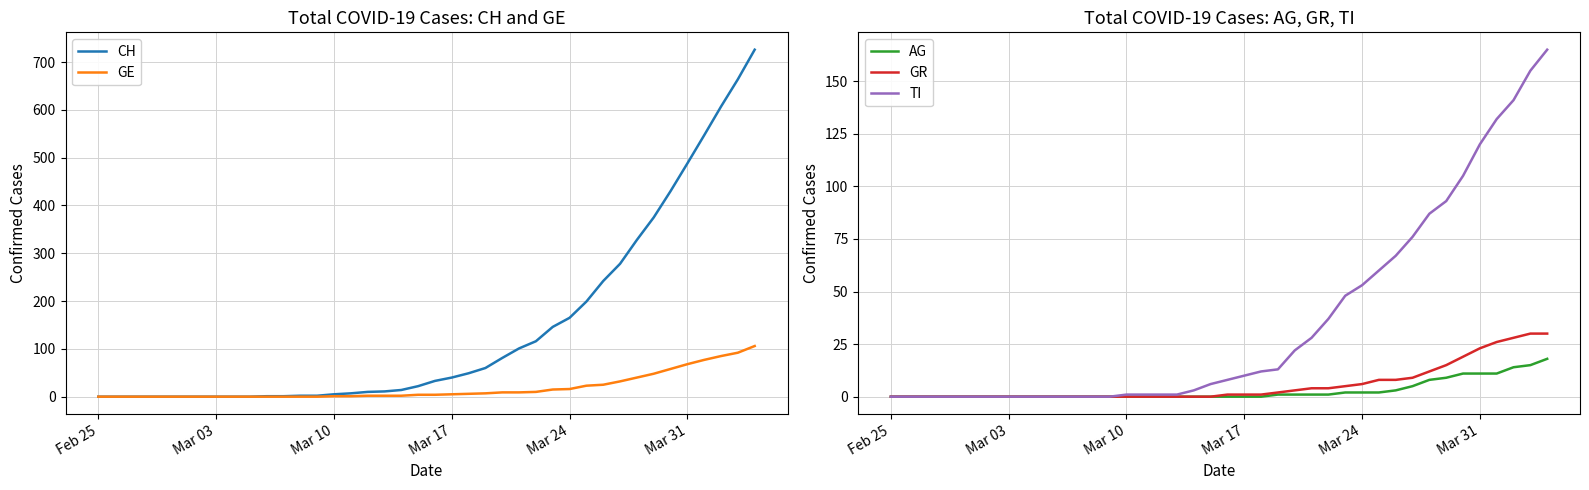

True or false: TI and GR intersect in this chart.

False